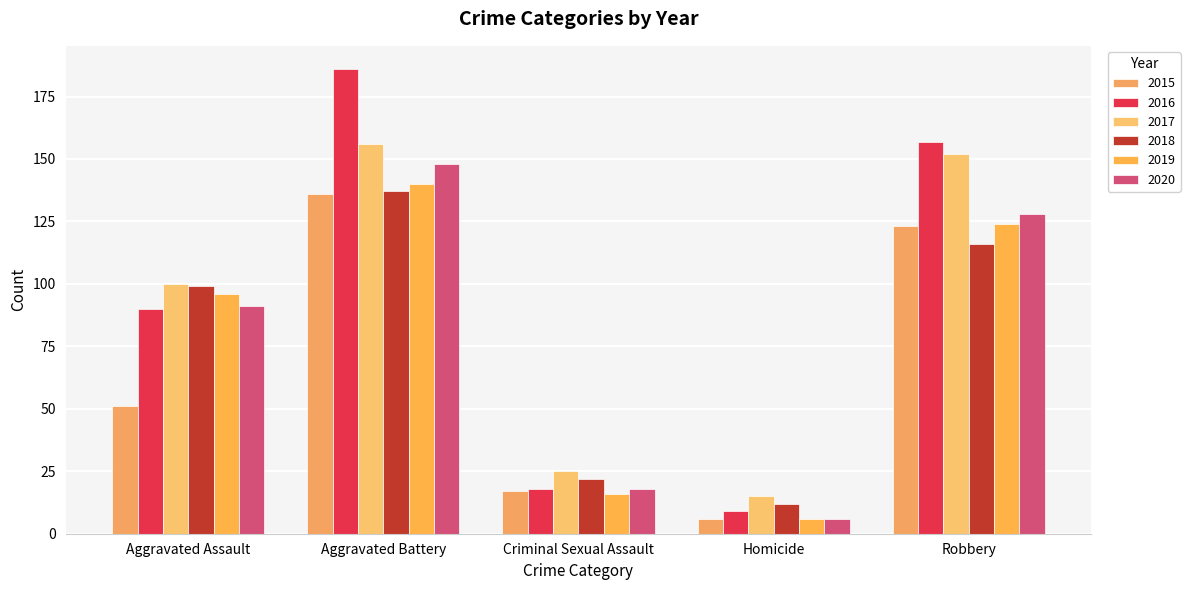

How many data points in 2018 are less than 99?

2